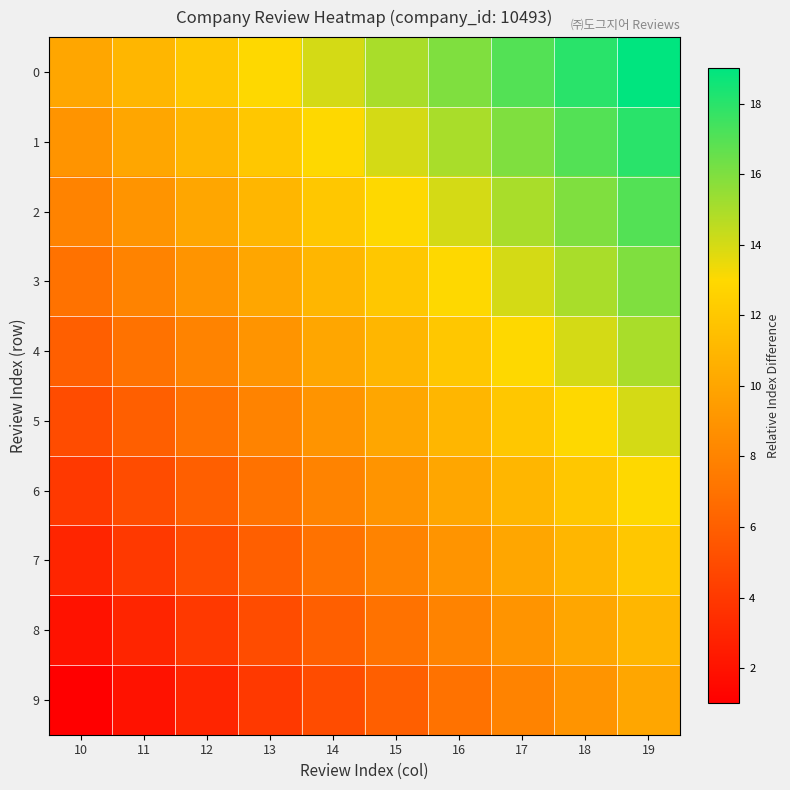

What is the spread (max minus min) of values at 16?

9